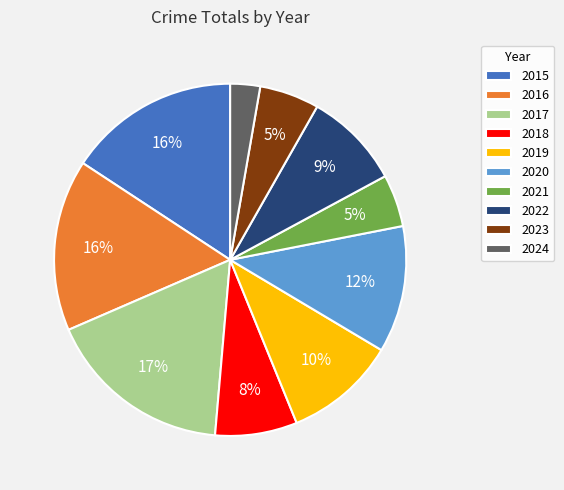

Count the number of slices in the pie.

10